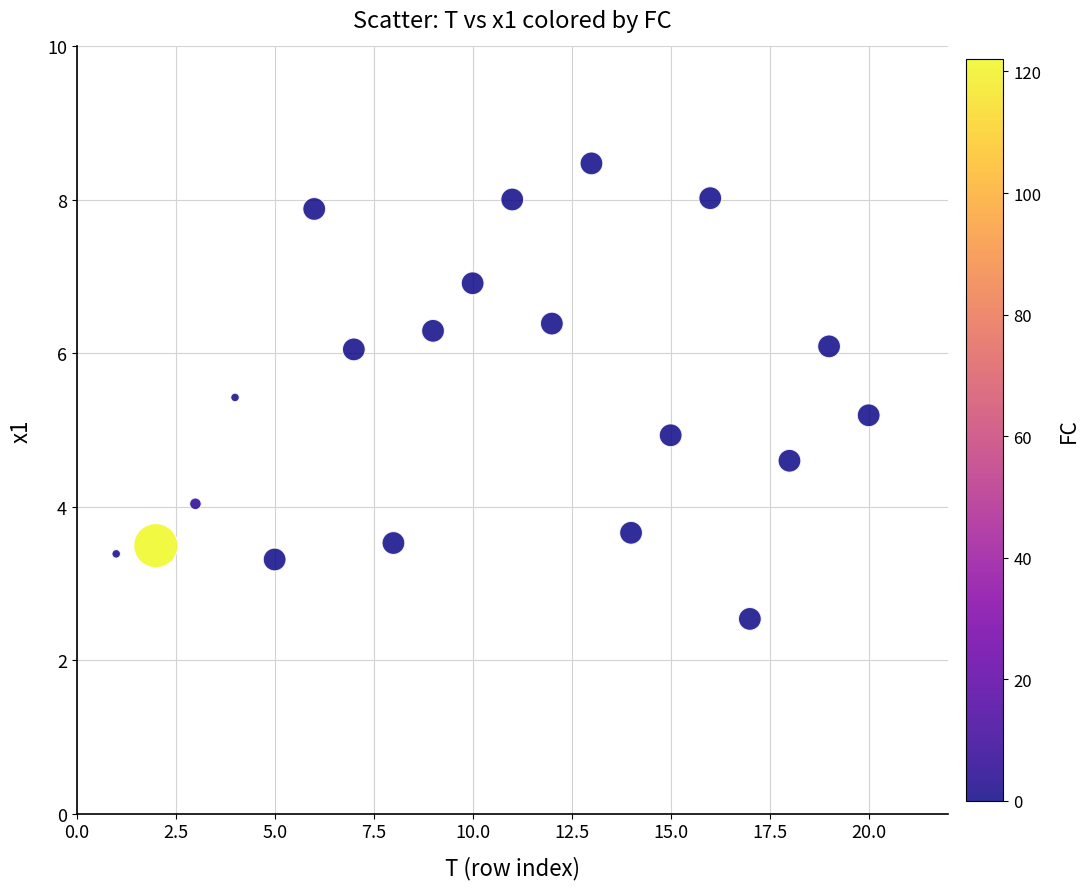

What is the range of Y values (max minus min)?

5.9